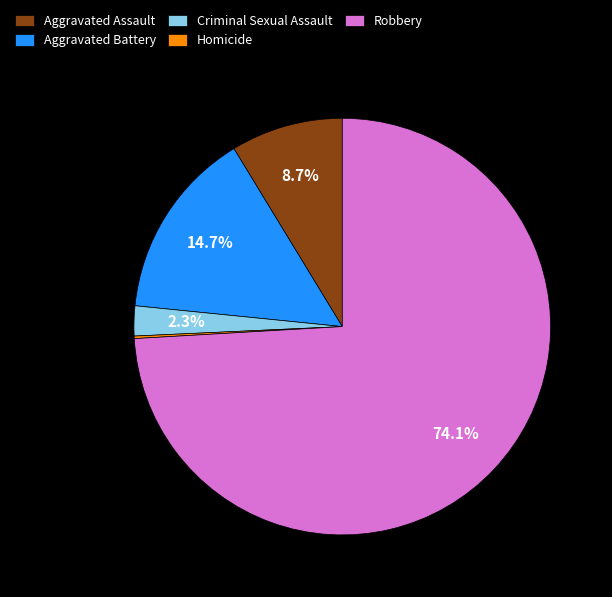

To the nearest percent, what is the combined percentage of Criminal Sexual Assault and Aggravated Battery?

17%